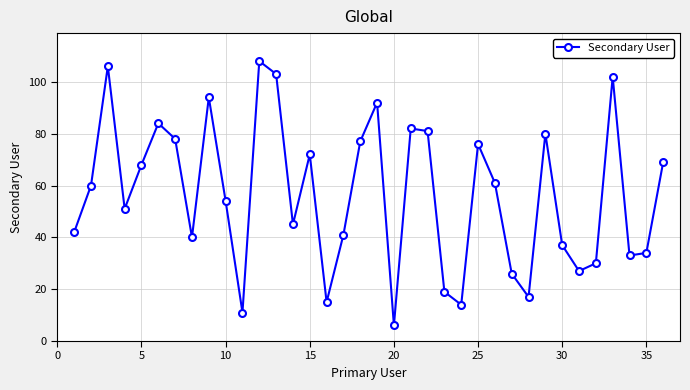

Is this an area chart (filled region under the line)?

No